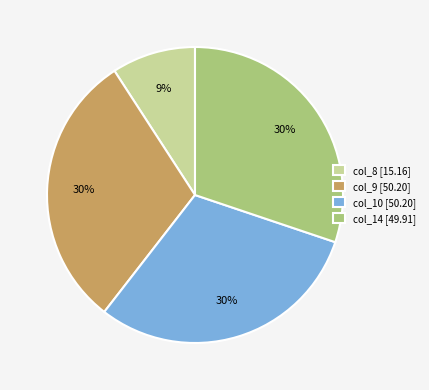

How many segments does this pie chart have?

4